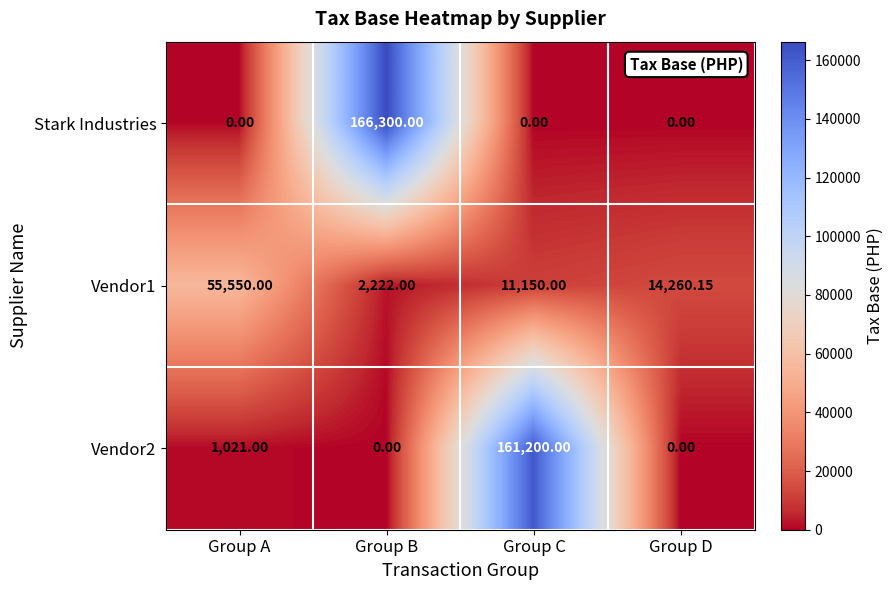

Rank the categories by Vendor1 value from lowest to highest.

Group B, Group C, Group D, Group A